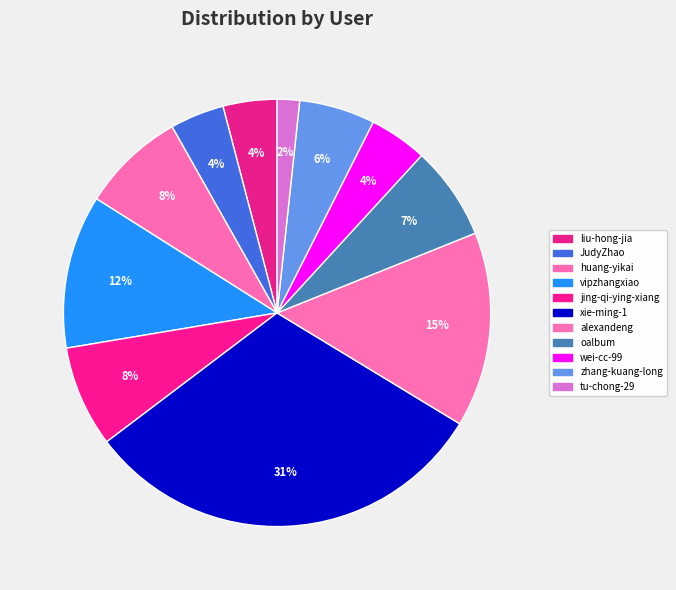

Count the number of slices in the pie.

11